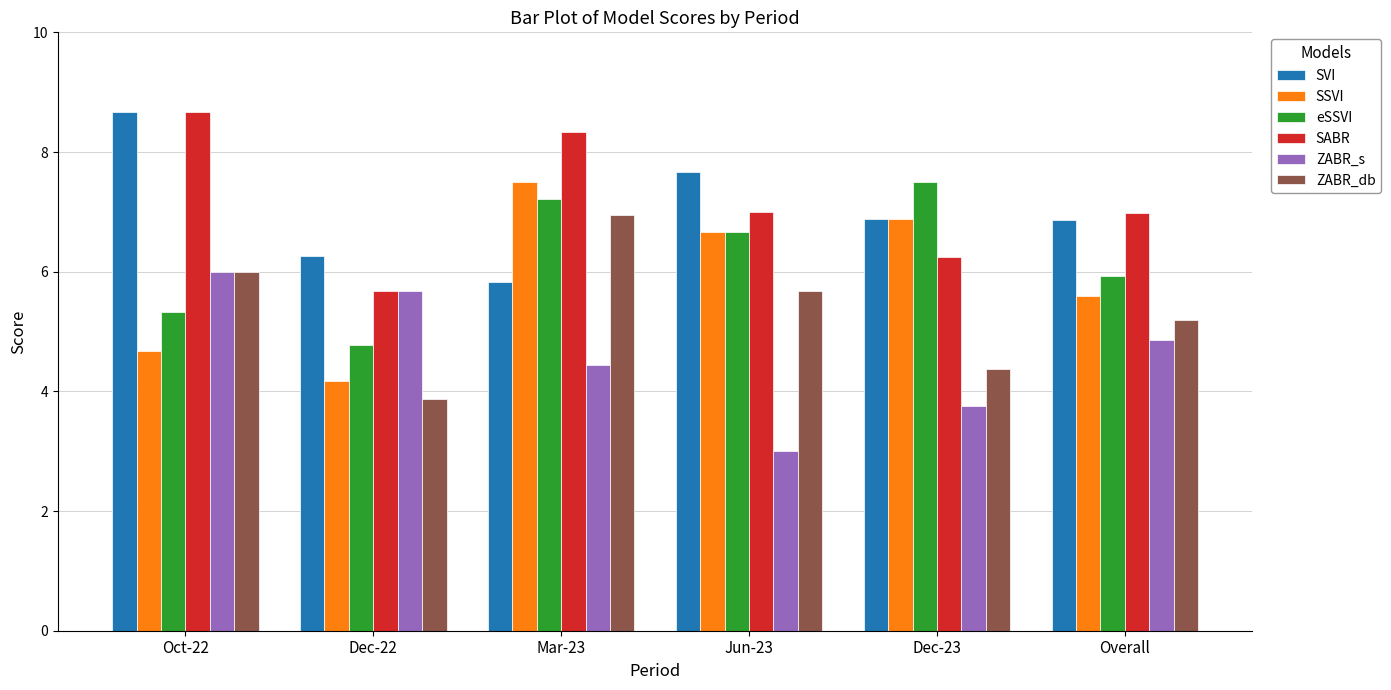

What is the total value across all series at Dec-23?

35.6